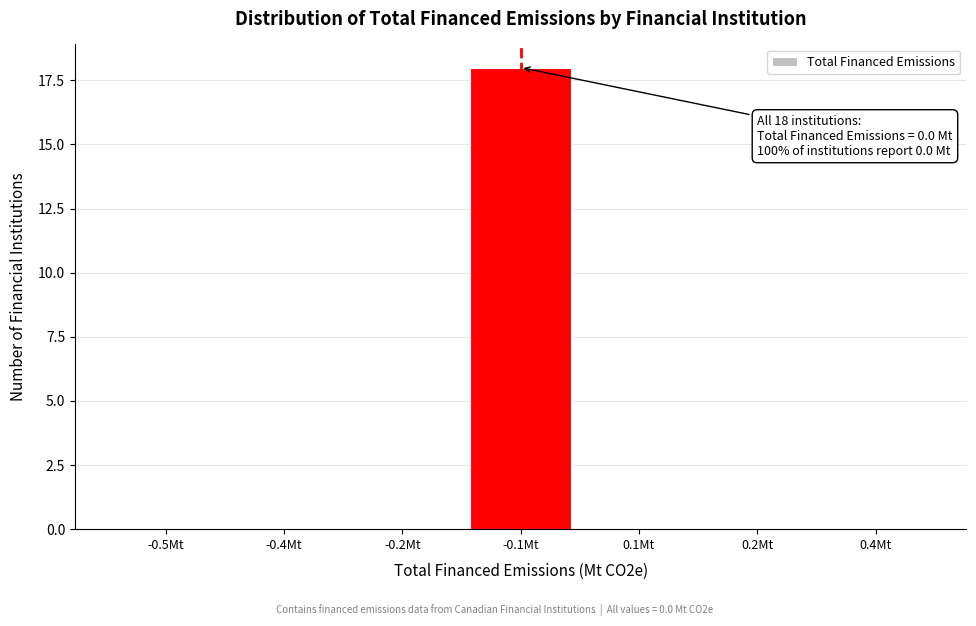

Reading right to left, extract all data points from this chart.

0.4Mt=0	0.2Mt=0	0.1Mt=0	-0.1Mt=18	-0.2Mt=0	-0.4Mt=0	-0.5Mt=0